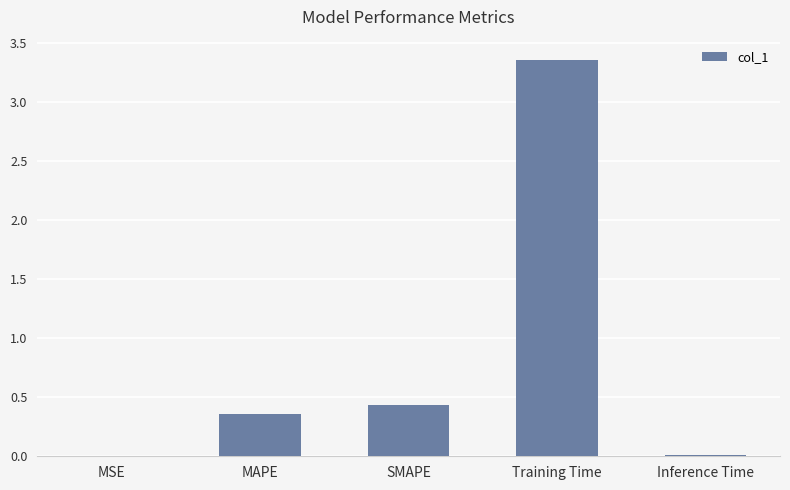

What is the change in value from MAPE to SMAPE?

+0.1